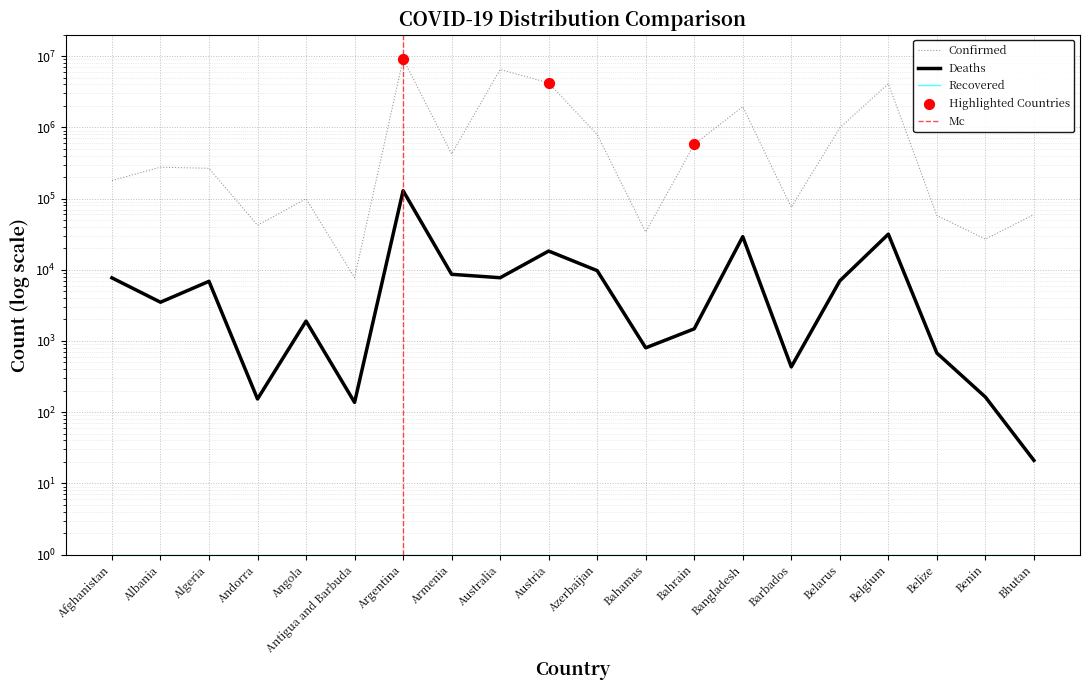

Which series has the largest total across all categories?

Confirmed